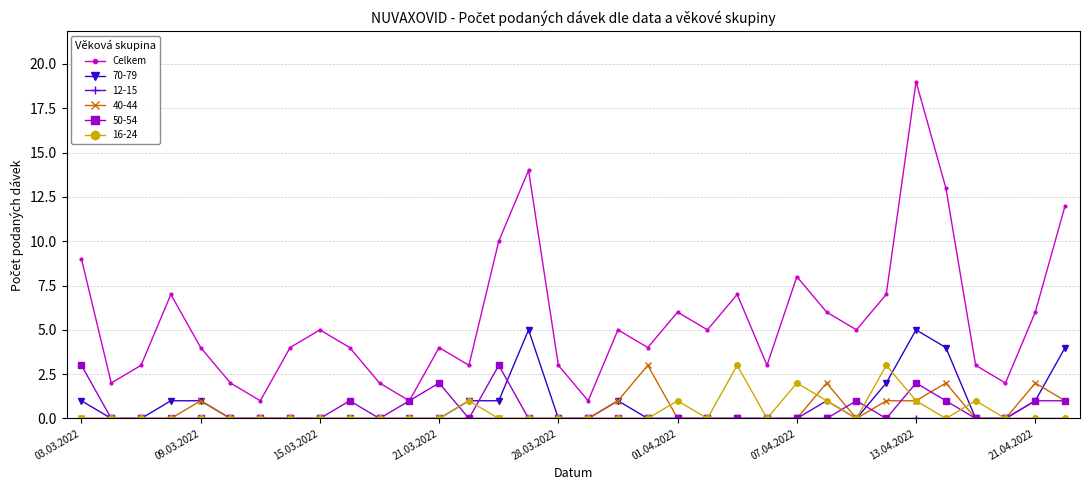

True or false: 70-79 has more than 2 points higher than both neighbors.

True